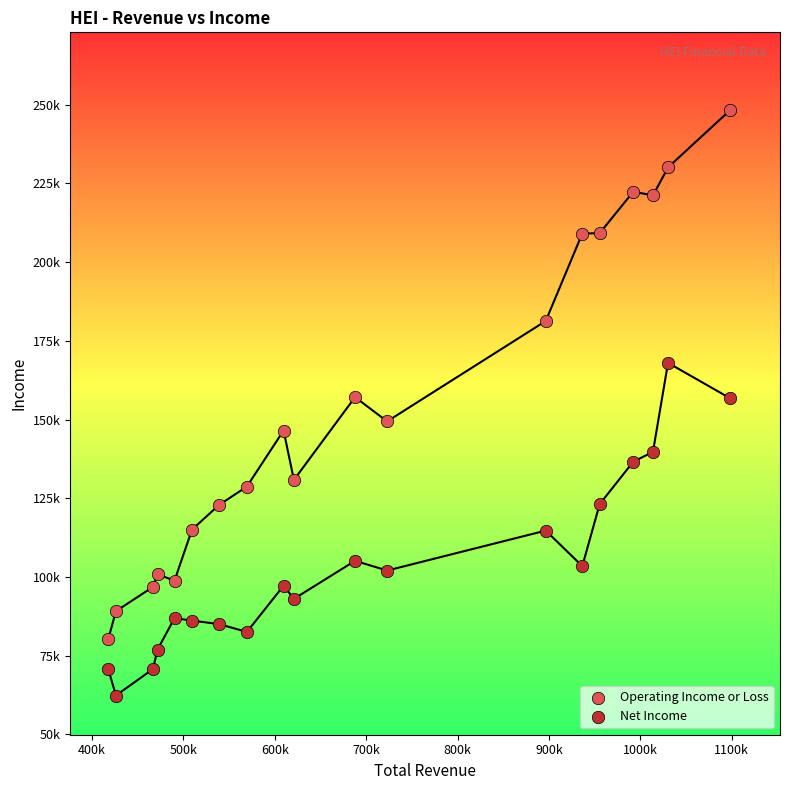

Which series contains the lowest Y value?

Net Income